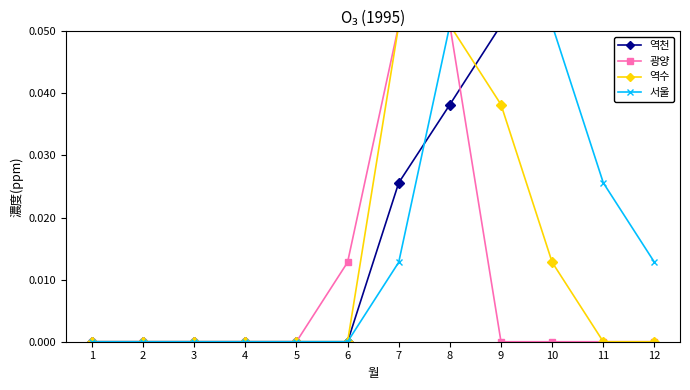

List the series in order of their peak value, highest first.

역천, 광양, 역수, 서울